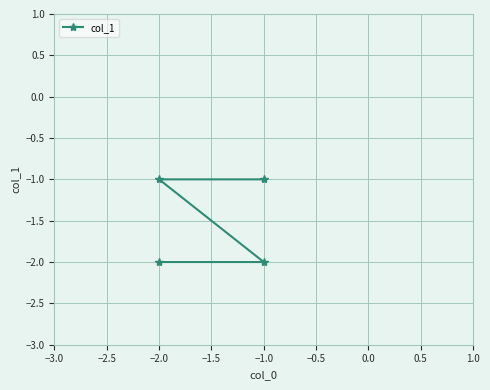

List the labels in order of value, smallest first.

−2.0, −1.0, −2.0, −1.0